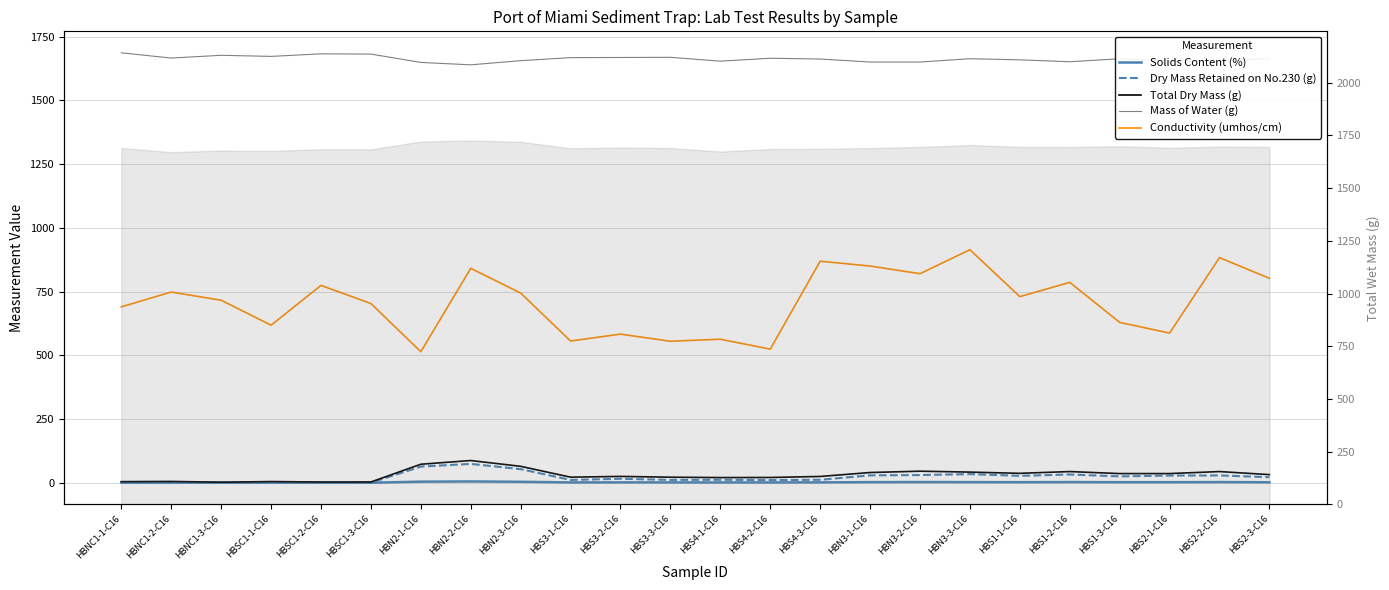

Between HBSC1-3-C16 and HBS4-1-C16, which is larger?

HBS4-1-C16